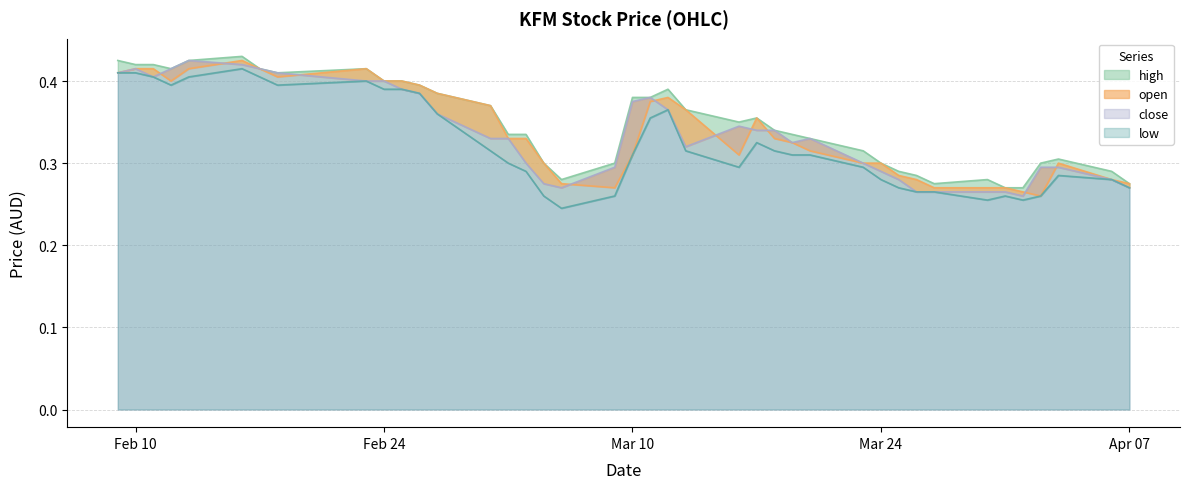

True or false: close has a value of 0.4 at 2015-02-27.

True